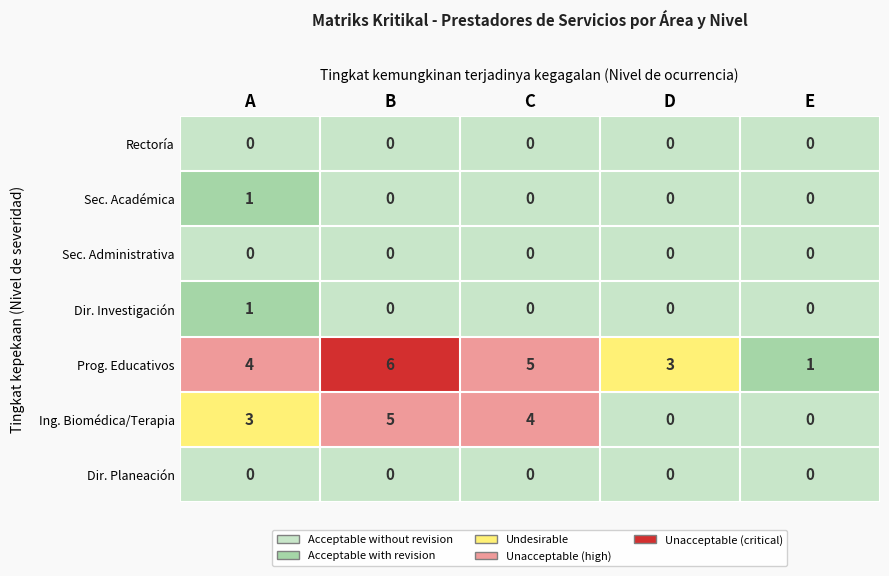

How many values in Dirección de Investigación are above zero?

1